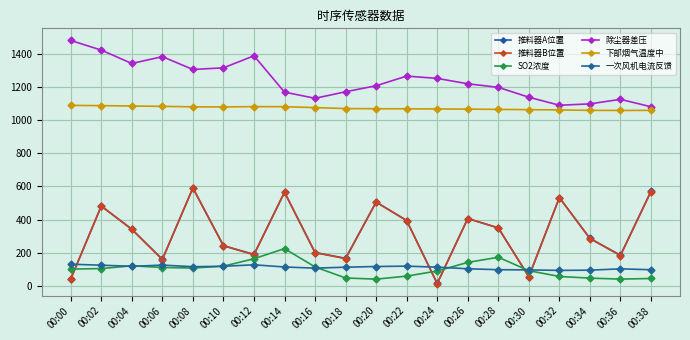

What is the lowest value of the 除尘器差压 series?

1079.7